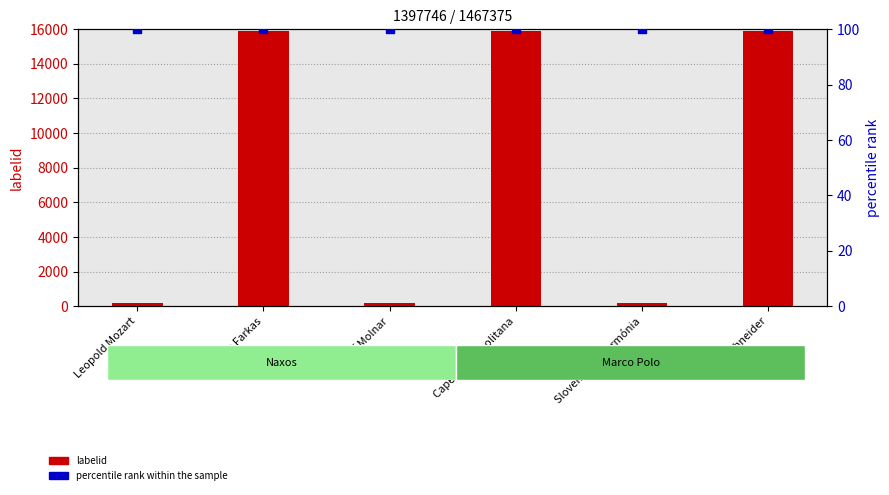

At how many categories does at least one series exceed 5042?

3